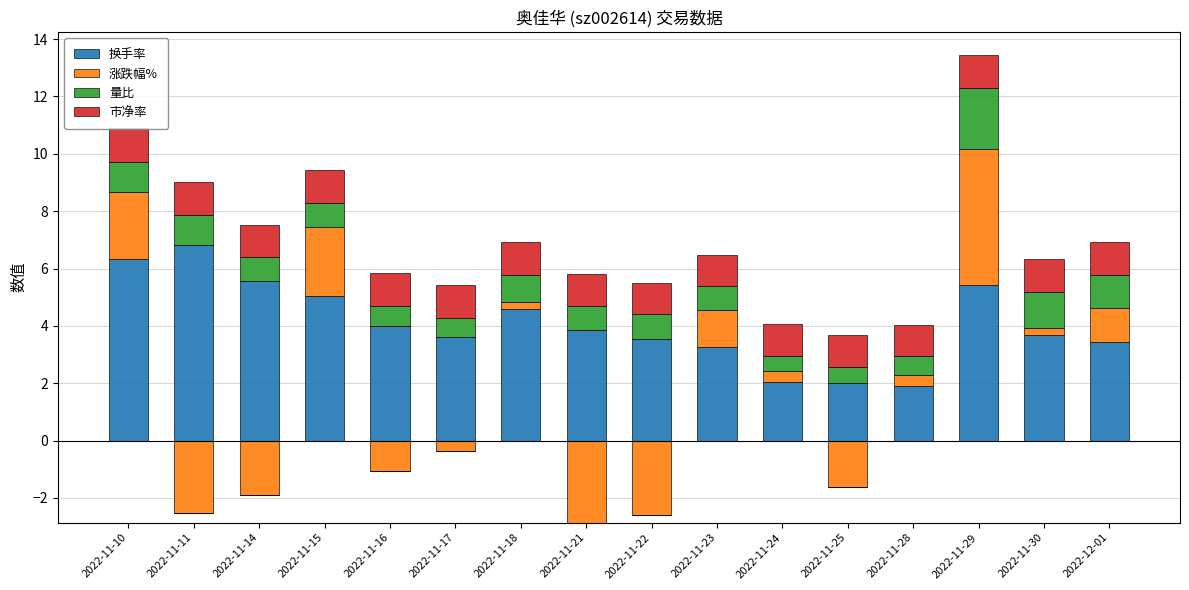

At which label does 换手率 reach its peak?

2022-11-11